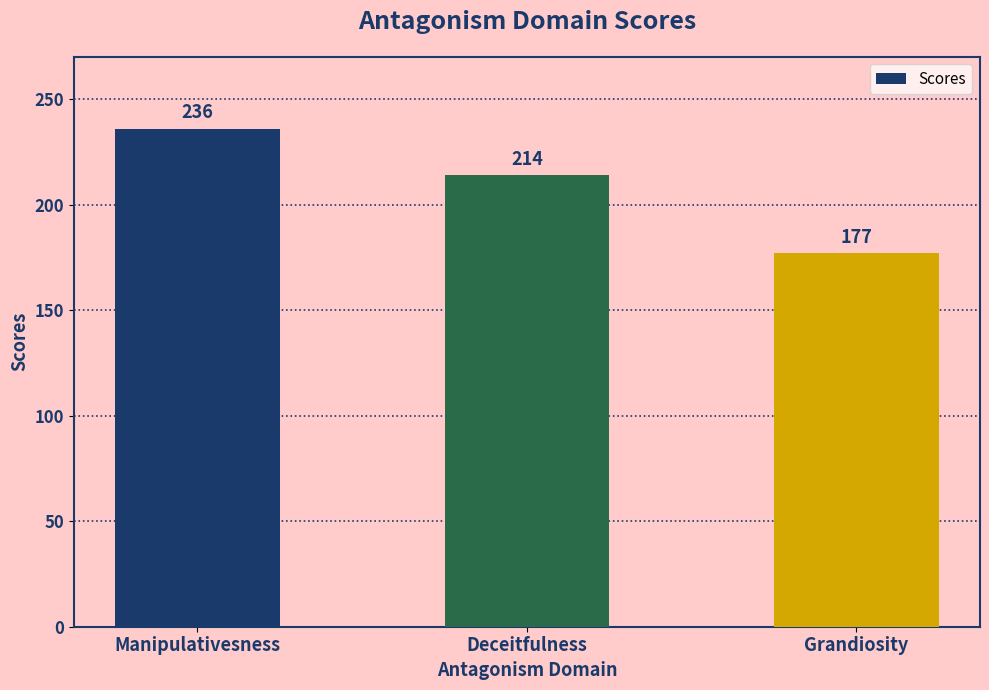

Reading left to right, transcribe all the data shown in this chart.

236	214	177